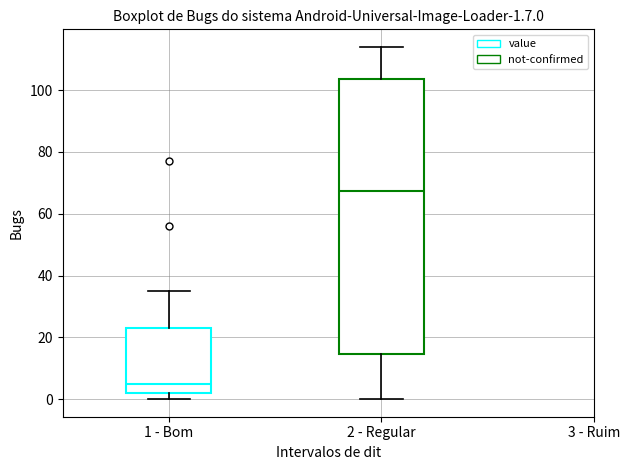

Which box has the lowest median line?

1 - Bom